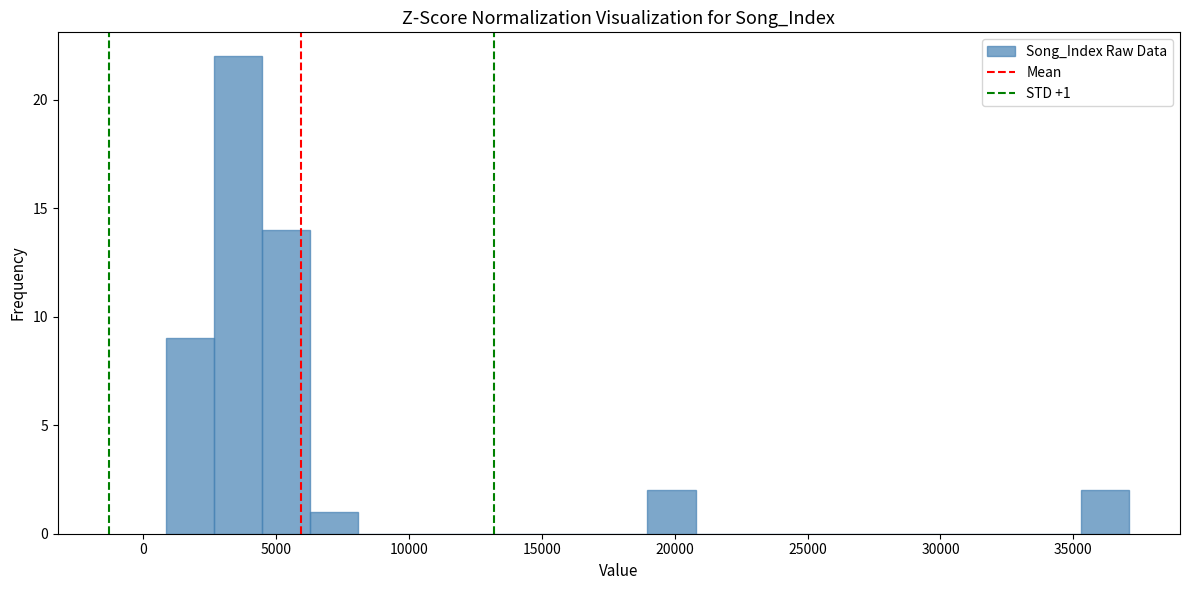

Around what value on the x-axis is the tallest bar? Give the approximate position of its centre, as read against the axis.

3500